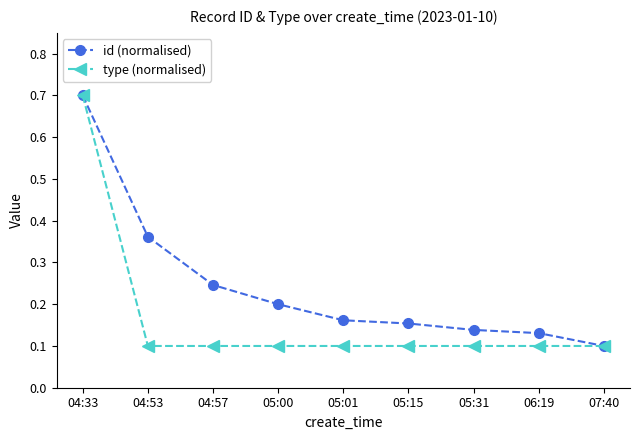

Between 05:01 and 06:19, which series saw the biggest shift?

id (normalised)